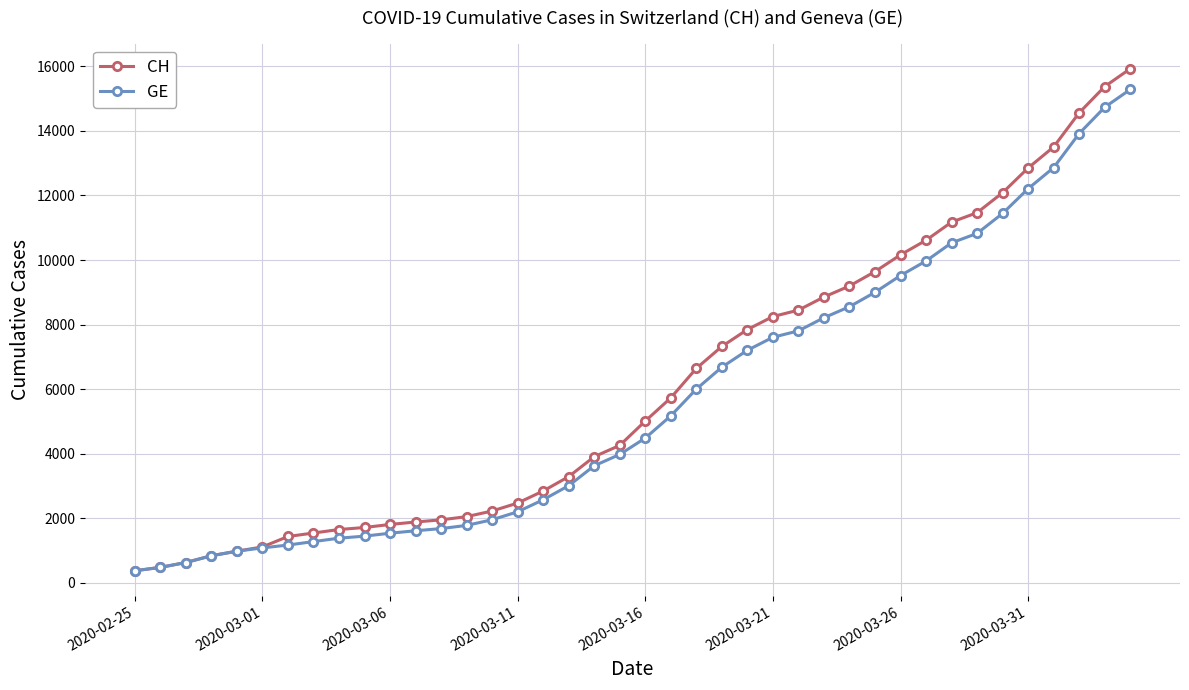

How many lines are shown in the chart?

2